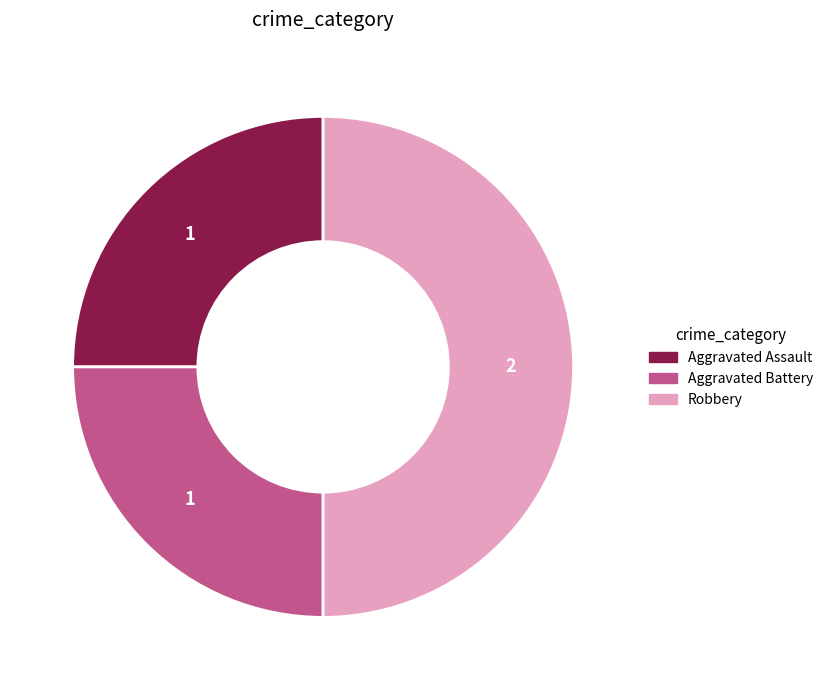

Does Aggravated Assault account for over 50% of the chart?

No